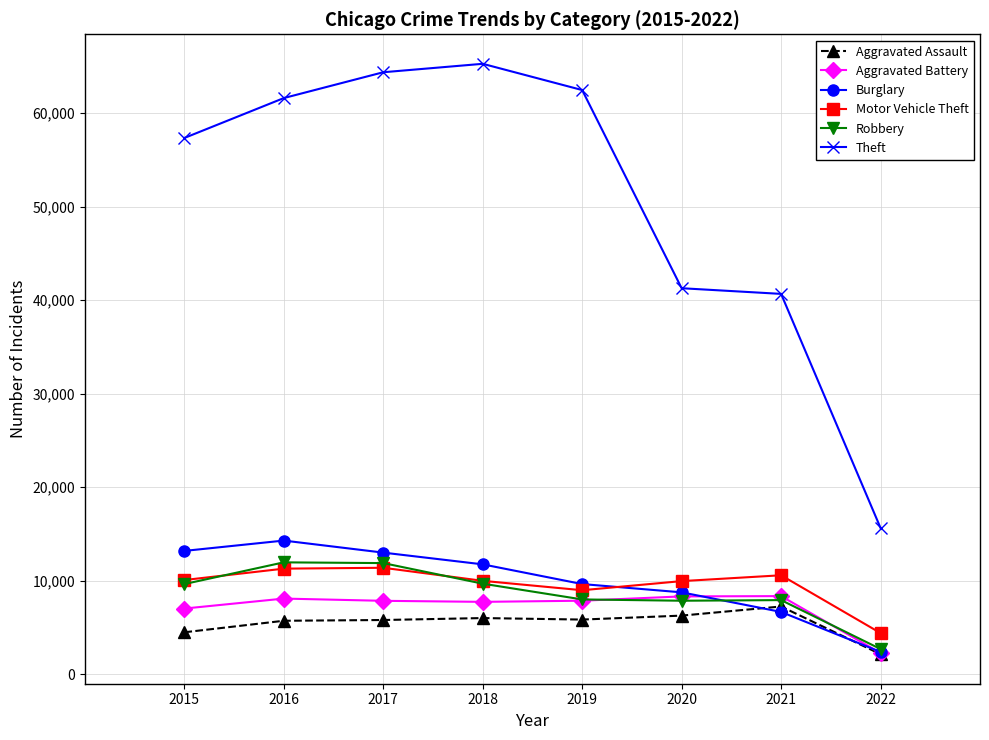

At which label is Aggravated Assault closest to 4687?

2015